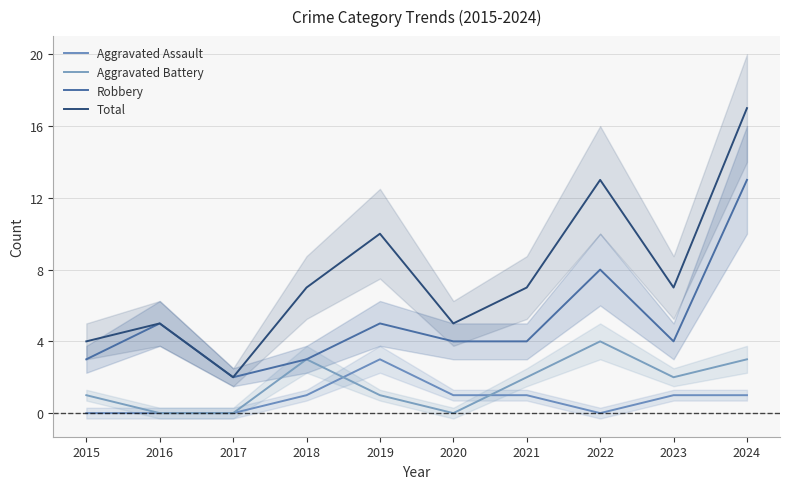

What is the lowest value of the Robbery series?

2